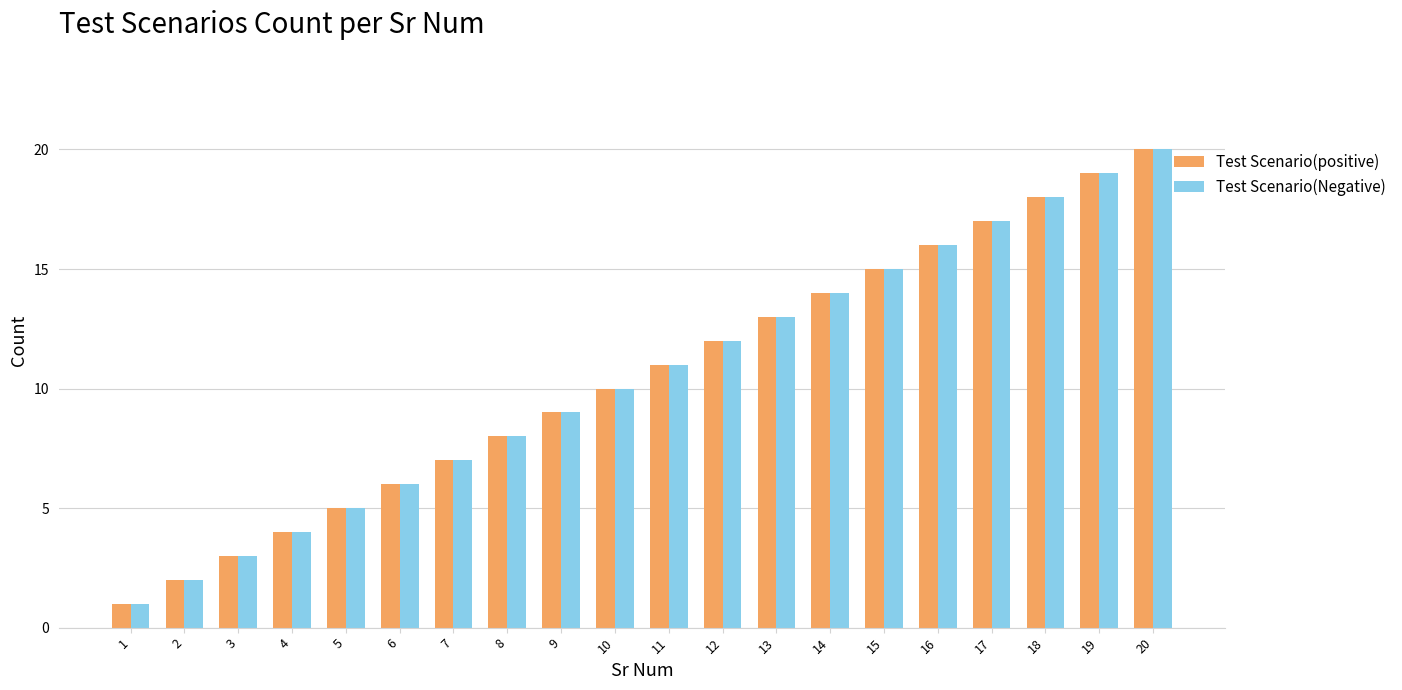

The Test Scenario(positive) series shows 22 at 14. True or false?

False